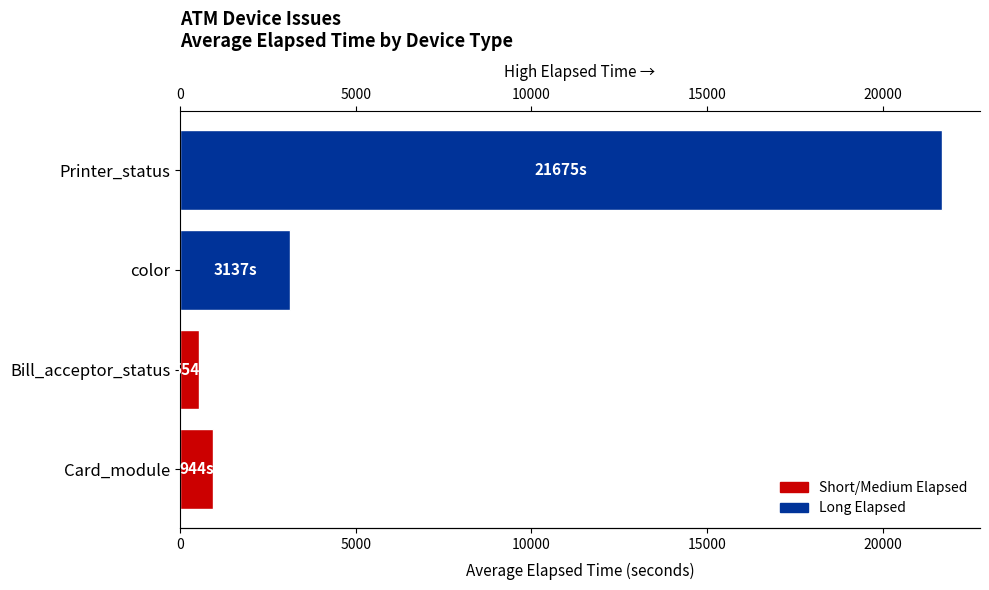

What is the sum of all values?

26310.5